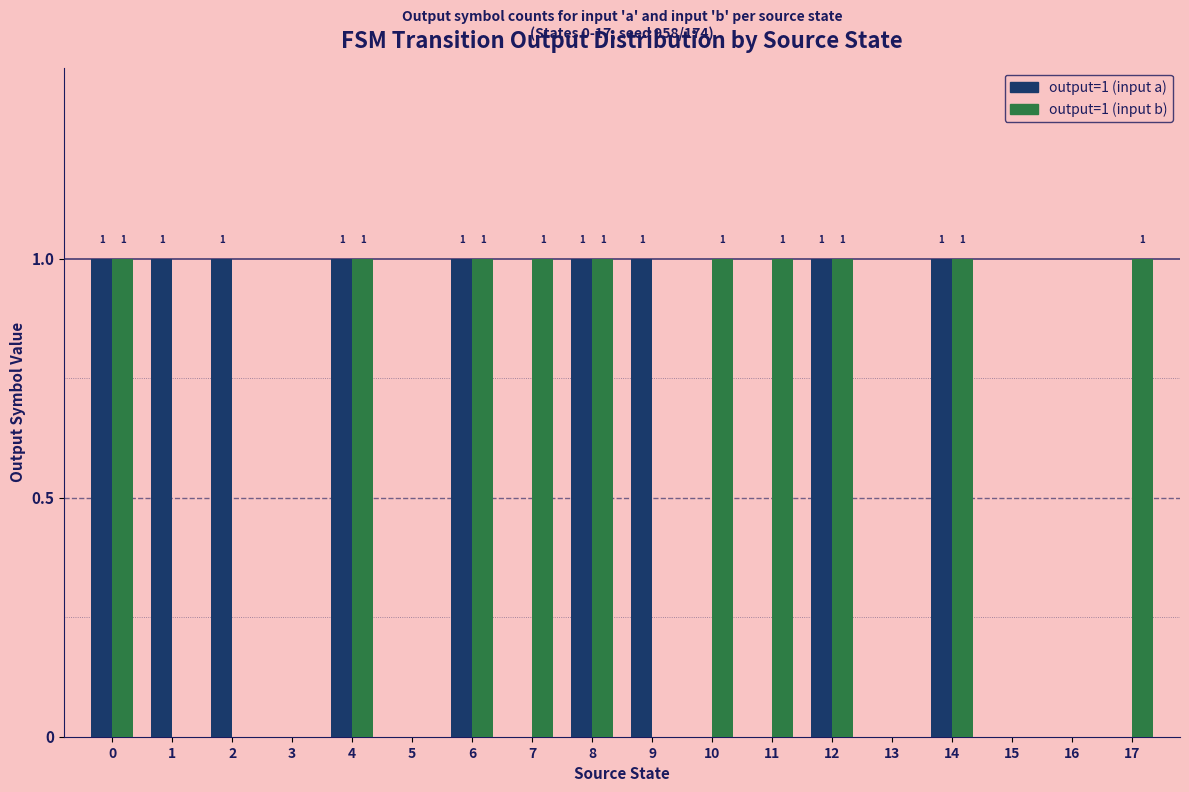

Between 2 and 5, which series saw the biggest shift?

output=1 (input a)